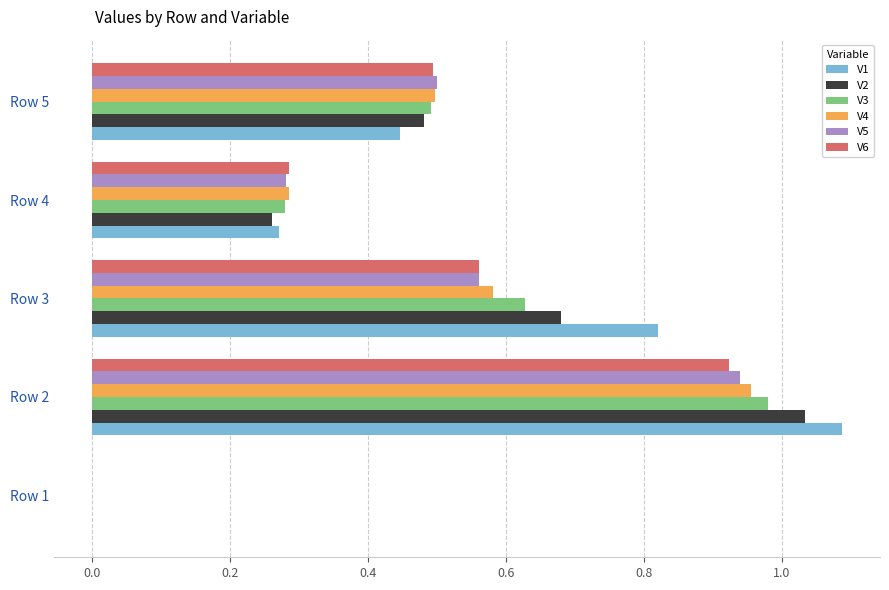

What is the total value across all series at Row 2?

5.9